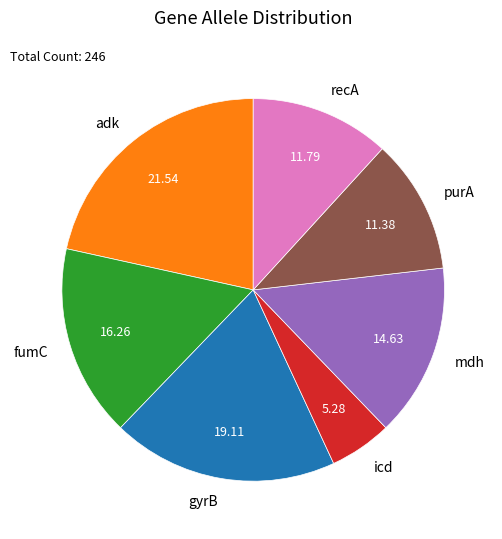

How many slices are in this pie chart?

7